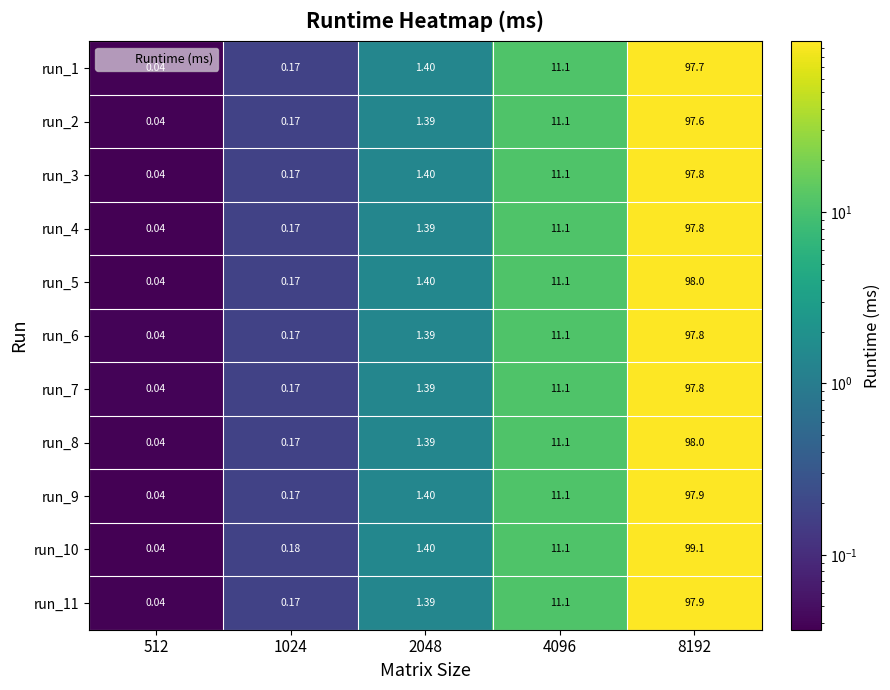

Which category has the lowest value across all series?

512